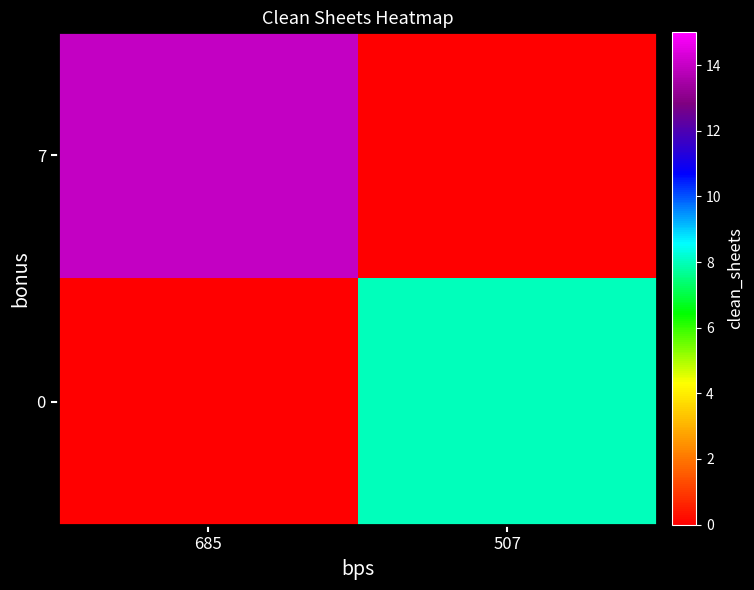

Reading left to right, what are all the values shown in this chart?

7: 685=14	507=0
0: 685=0	507=8